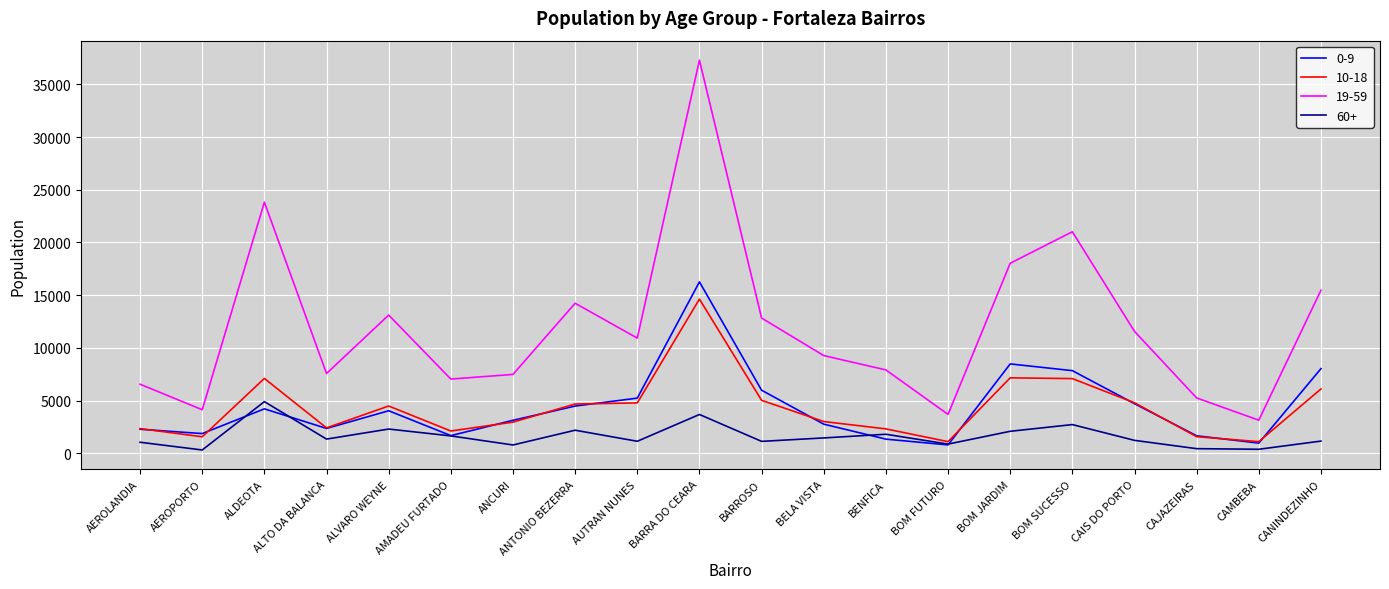

True or false: 19-59 and 0-9 cross at least once.

False